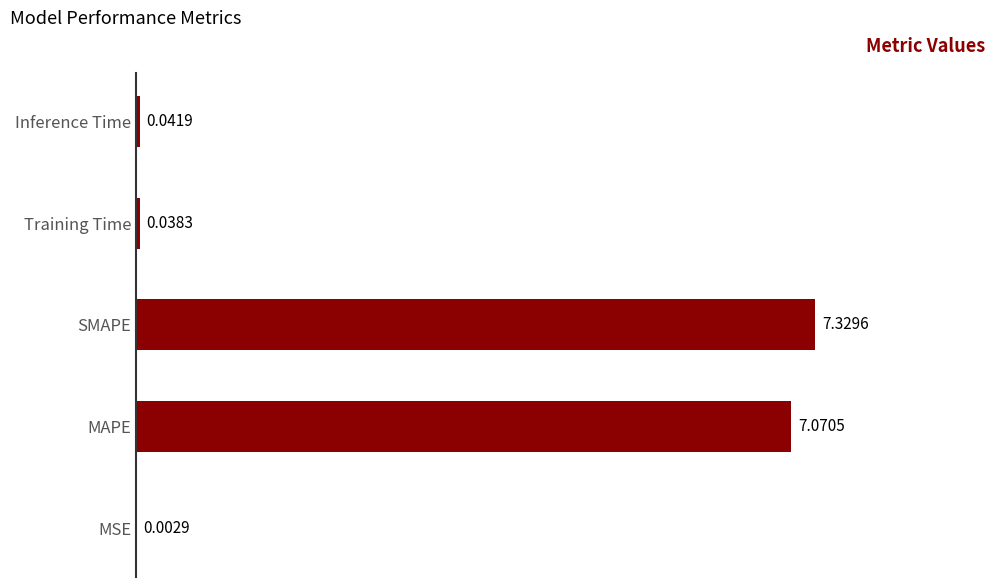

At which label is the value closest to 3?

Inference Time